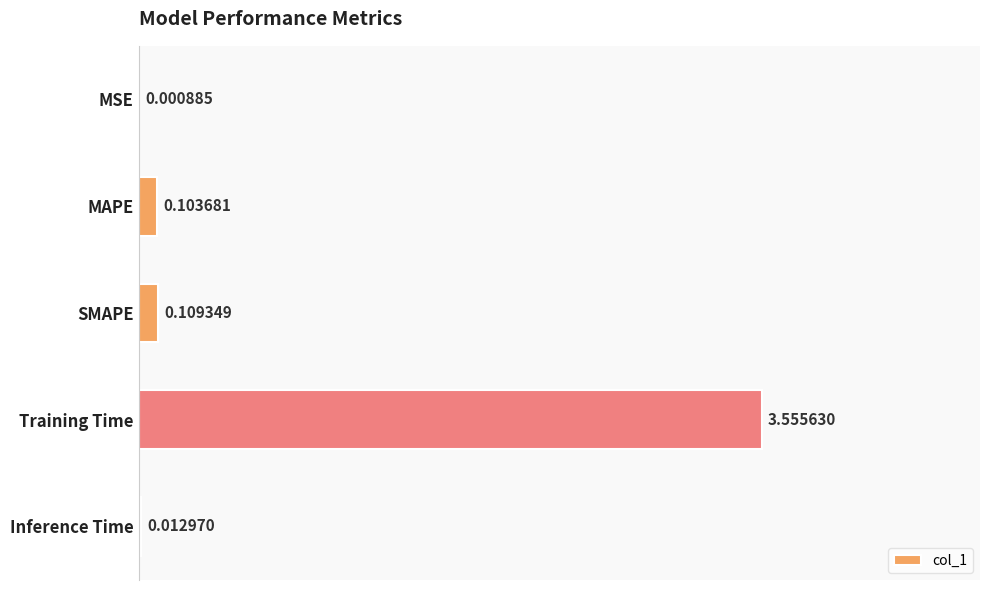

At which label is the value closest to 1?

SMAPE